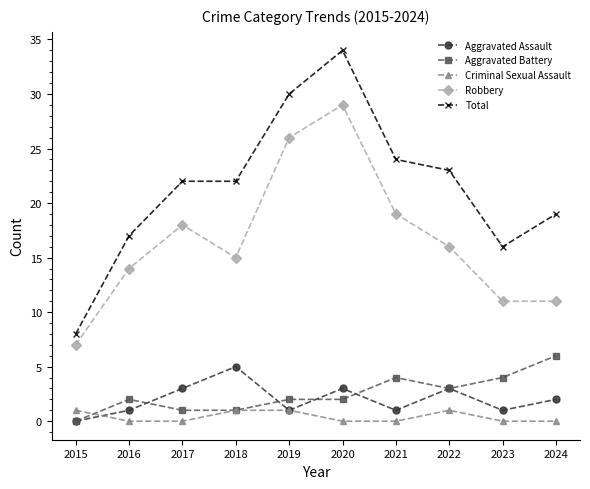

At which category does Aggravated Assault reach its first local peak?

2018